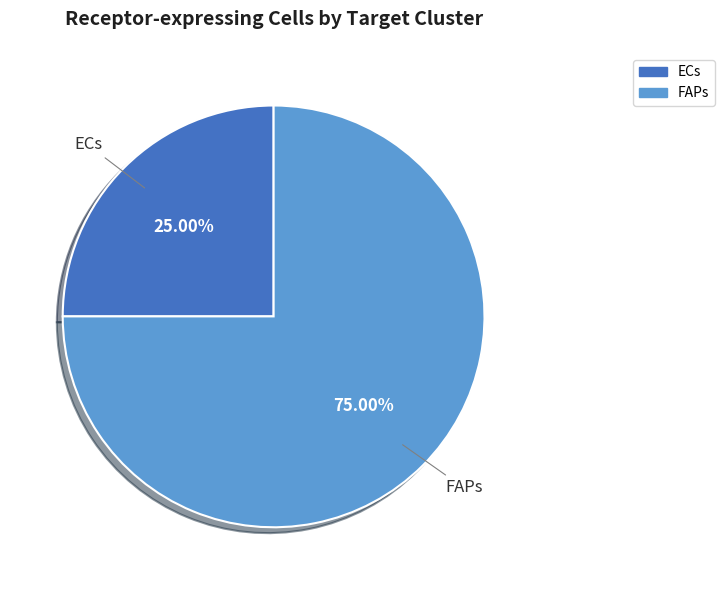

To the nearest percent, what percentage of the pie is ECs?

25%